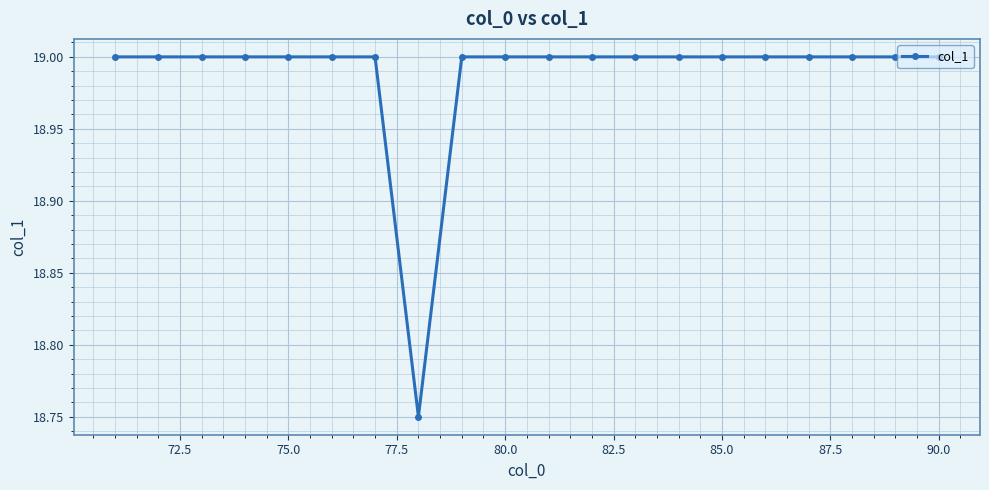

What is the sum of all values?

379.8